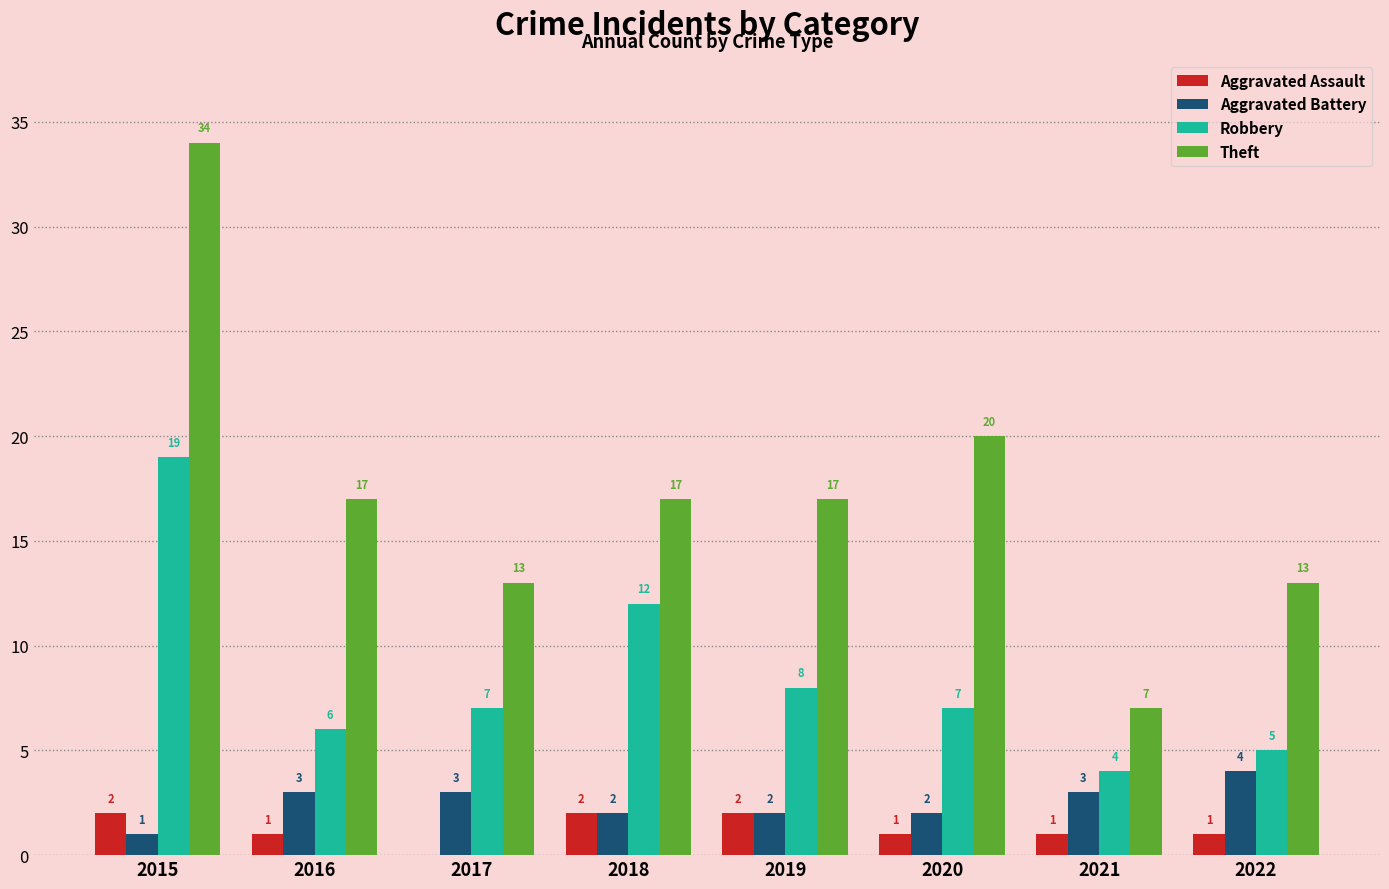

Which series has the widest spread of values?

Theft